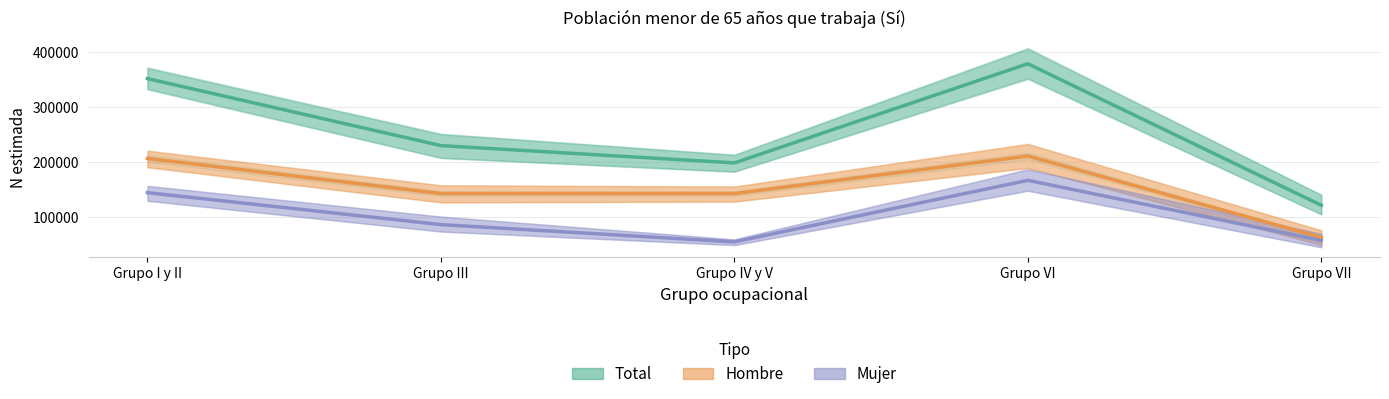

Between Grupo VI and Grupo VII, which series saw the biggest shift?

Total (Estimate)